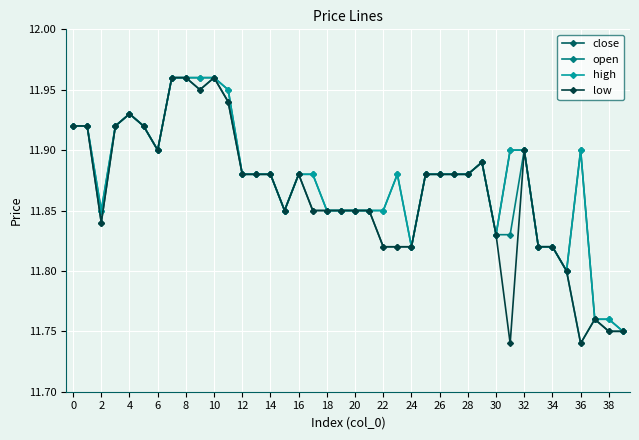

How many high values are between 11 and 12?

40